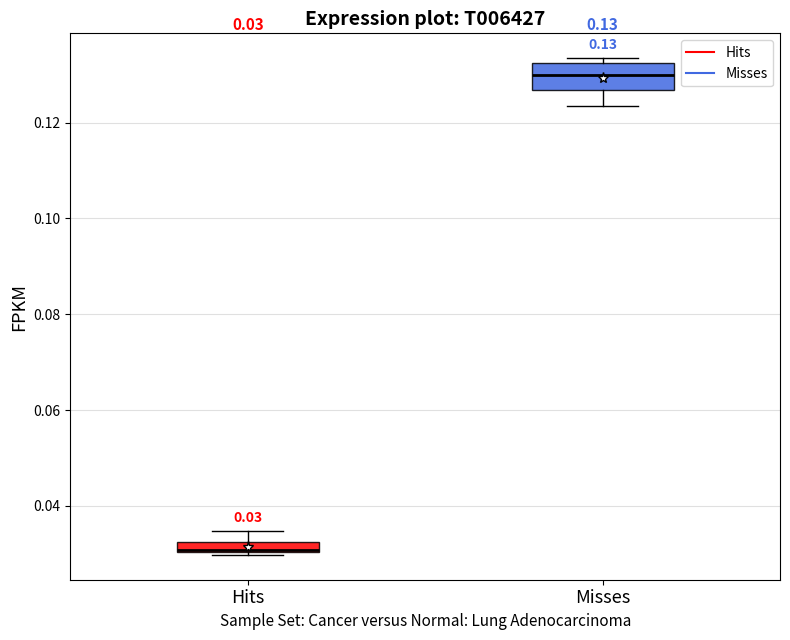

Which box is the tallest, from its lower edge to its upper edge?

Misses